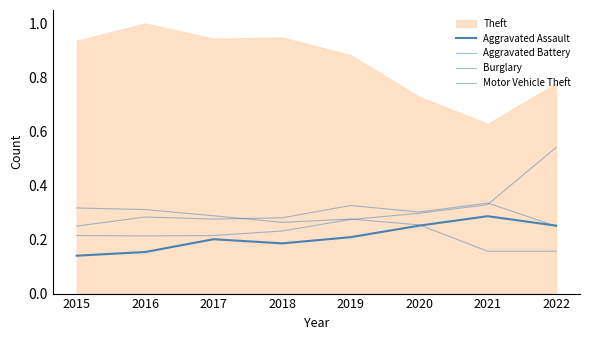

What is the sum of the Burglary values at 2019 and 2020?

0.5